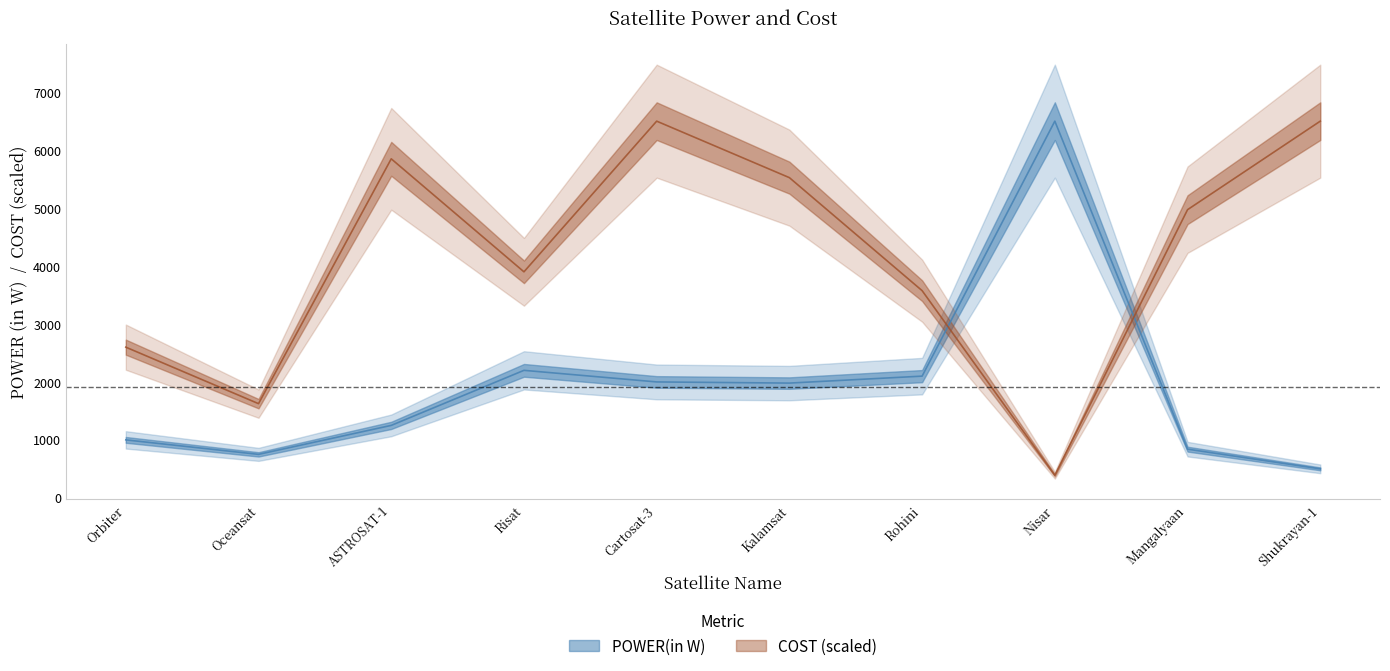

Reading right to left, transcribe all the data shown in this chart.

POWER(in W): Shukrayan-1=500.0	Mangalyaan=840.0	Nisar=6500.0	Rohini=2100.0	Kalamsat=1980.0	Cartosat-3=2000.0	Risat=2200.0	ASTROSAT-1=1250.0	Oceansat=750.0	Orbiter=1000.0
COST: Shukrayan-1=6500.0	Mangalyaan=4972.5	Nisar=390.0	Rohini=3575.0	Kalamsat=5525.0	Cartosat-3=6500.0	Risat=3900.0	ASTROSAT-1=5850.0	Oceansat=1625.0	Orbiter=2600.0